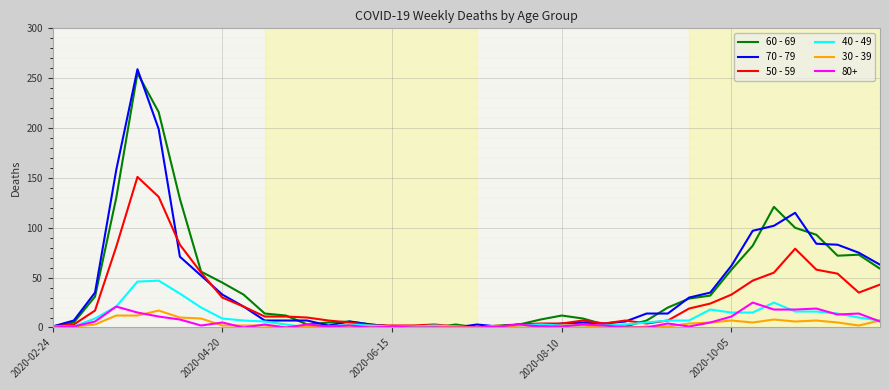

At how many categories does at least one series exceed 200?

2